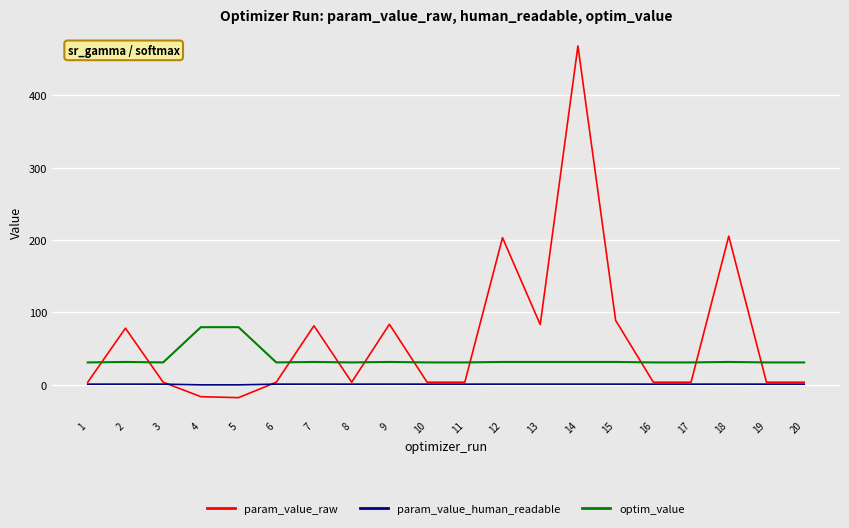

How many values in param_value_raw are below zero?

2